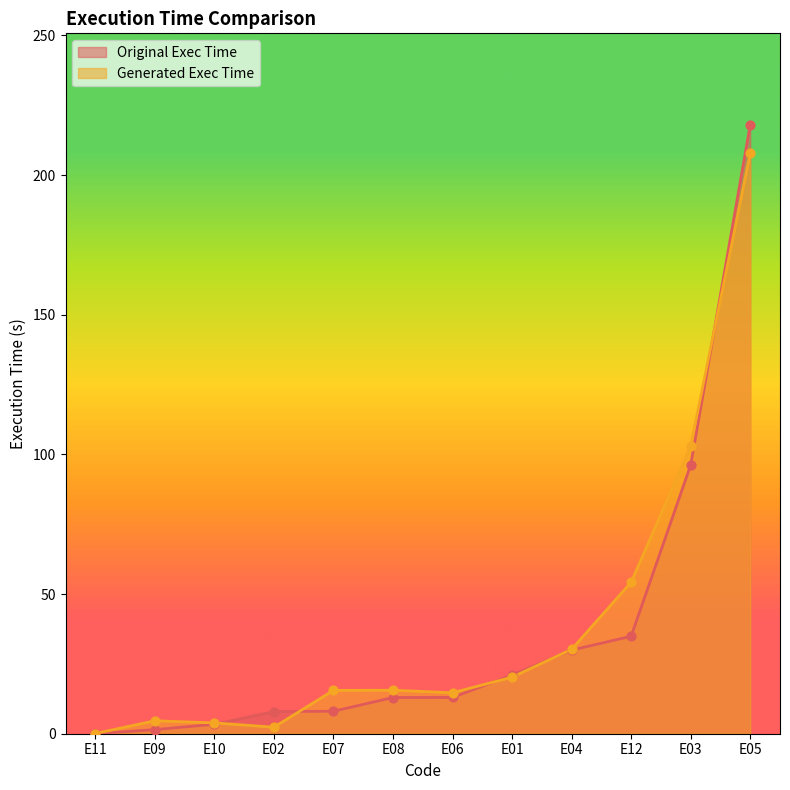

Which series has the largest total across all categories?

Generated Exec Time